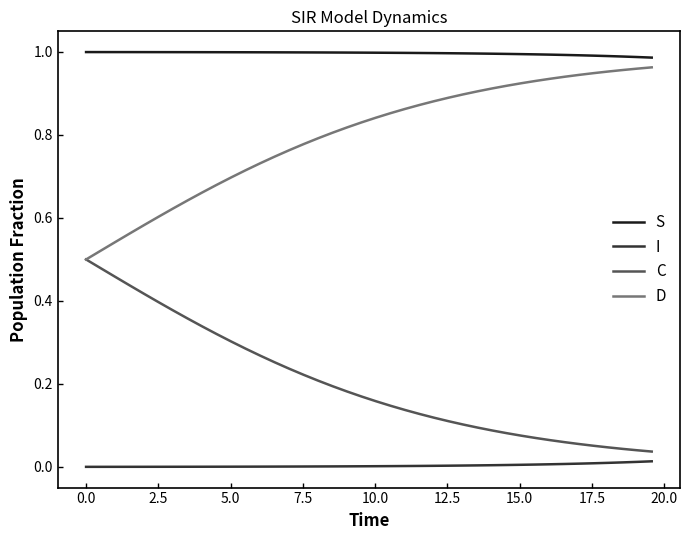

True or false: D and I cross at least once.

False